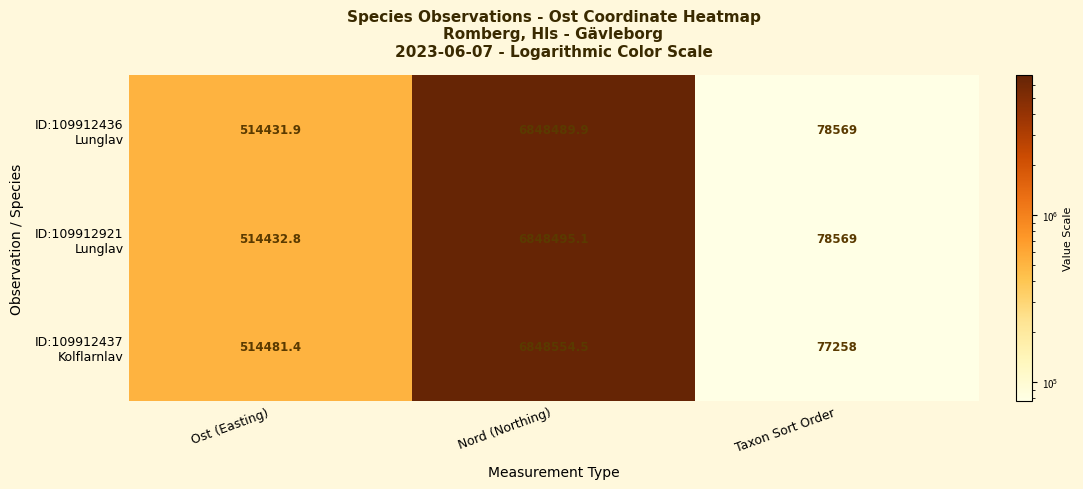

What is the smallest value displayed?

77258.0